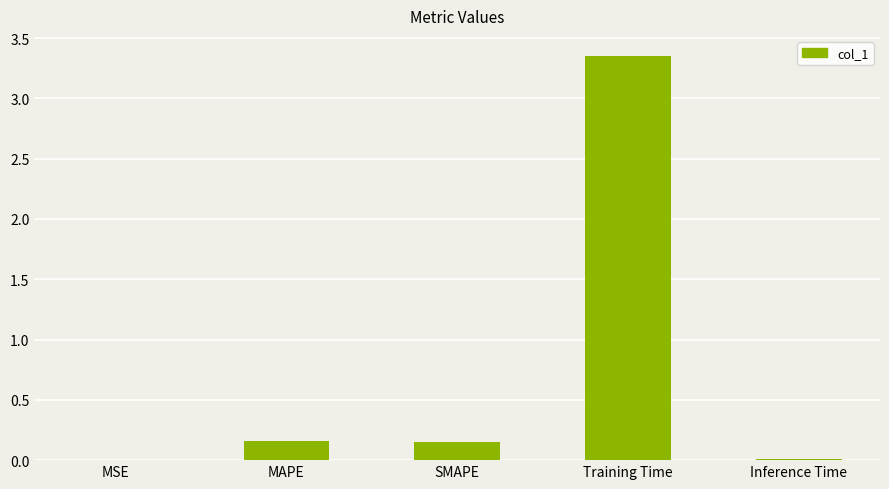

At which category does the chart reach its peak across all series?

Training Time